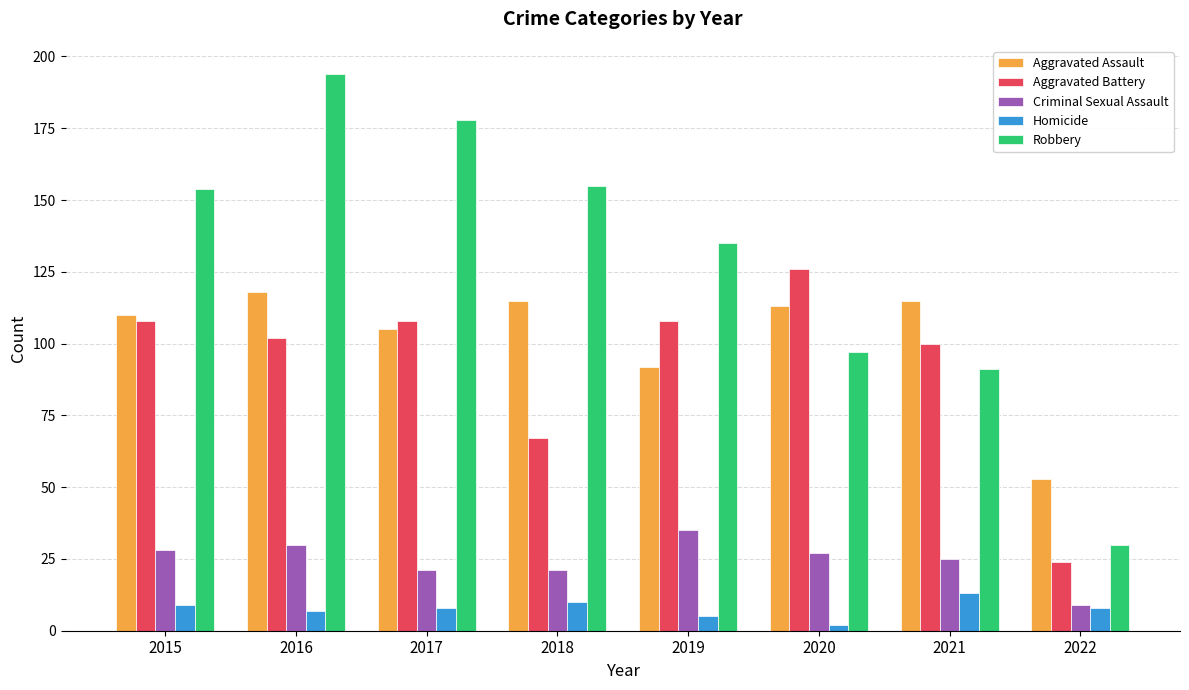

Reading left to right, what are all the values shown in this chart?

Aggravated Assault: 2015=110	2016=118	2017=105	2018=115	2019=92	2020=113	2021=115	2022=53
Aggravated Battery: 2015=108	2016=102	2017=108	2018=67	2019=108	2020=126	2021=100	2022=24
Criminal Sexual Assault: 2015=28	2016=30	2017=21	2018=21	2019=35	2020=27	2021=25	2022=9
Homicide: 2015=9	2016=7	2017=8	2018=10	2019=5	2020=2	2021=13	2022=8
Robbery: 2015=154	2016=194	2017=178	2018=155	2019=135	2020=97	2021=91	2022=30